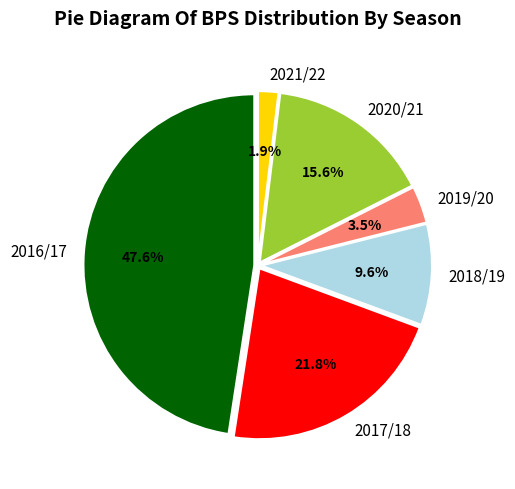

What is the ratio of the value at 2017/18 to the value at 2016/17?

0.5